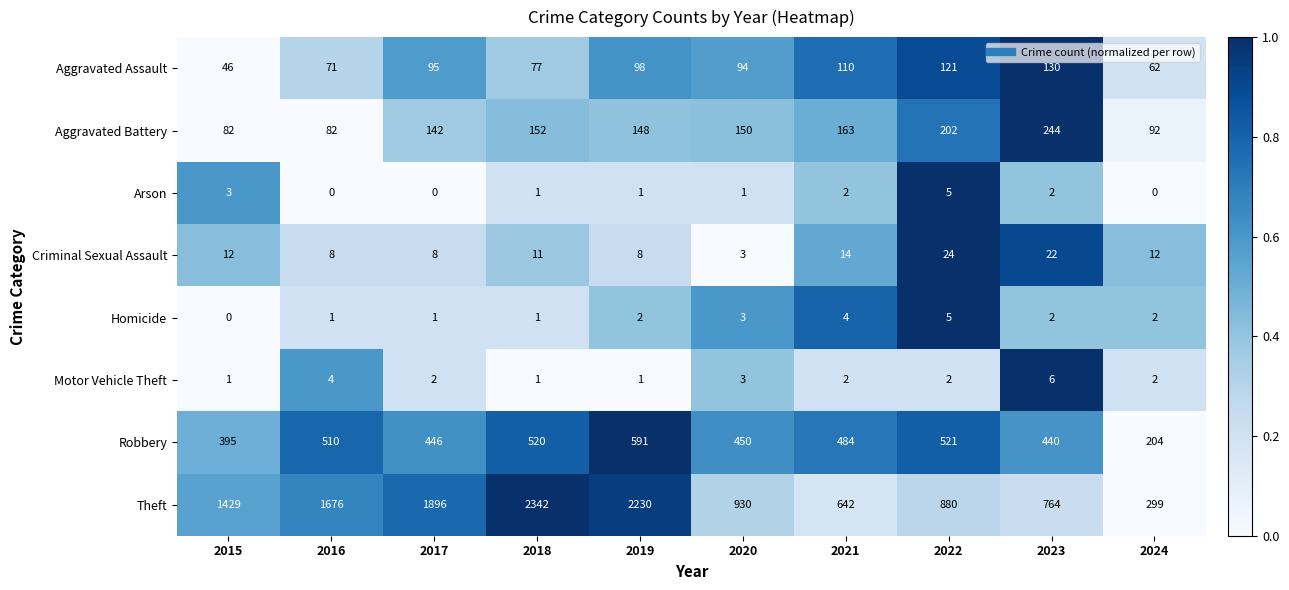

Which series has the largest range (max minus min)?

Theft